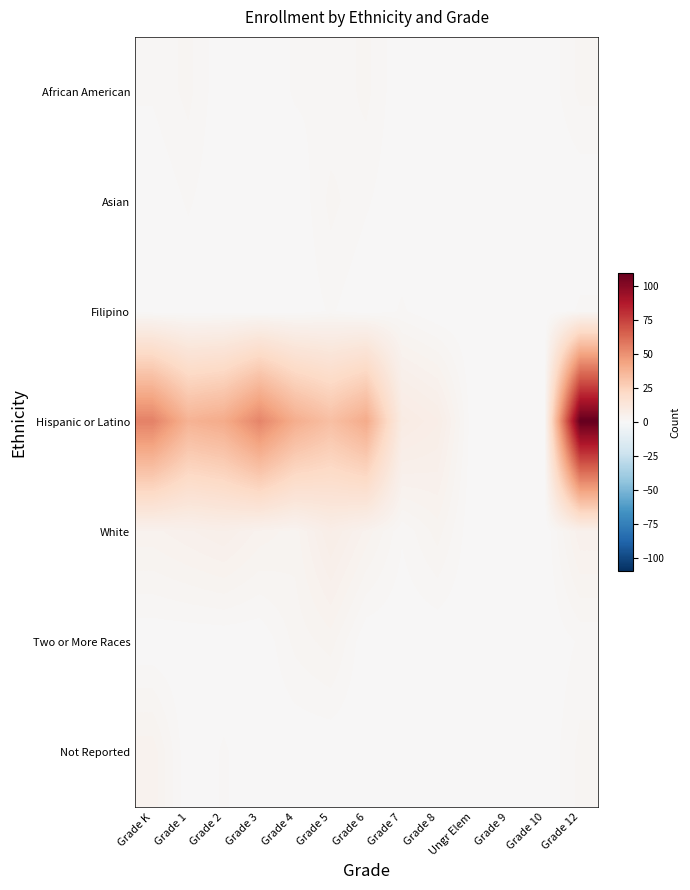

Reading left to right, what are all the values shown in this chart?

African American: Grade K=1	Grade 1=2	Grade 2=0	Grade 3=0	Grade 4=1	Grade 5=1	Grade 6=2	Grade 7=0	Grade 8=0	Ungr Elem=0	Grade 9=0	Grade 10=0	Grade 12=2
Asian: Grade K=0	Grade 1=1	Grade 2=0	Grade 3=0	Grade 4=0	Grade 5=2	Grade 6=1	Grade 7=0	Grade 8=0	Ungr Elem=0	Grade 9=0	Grade 10=0	Grade 12=0
Filipino: Grade K=0	Grade 1=0	Grade 2=0	Grade 3=0	Grade 4=0	Grade 5=1	Grade 6=0	Grade 7=1	Grade 8=0	Ungr Elem=0	Grade 9=0	Grade 10=0	Grade 12=1
Hispanic or Latino: Grade K=55	Grade 1=38	Grade 2=41	Grade 3=54	Grade 4=40	Grade 5=33	Grade 6=41	Grade 7=9	Grade 8=7	Ungr Elem=0	Grade 9=0	Grade 10=0	Grade 12=110
White: Grade K=4	Grade 1=5	Grade 2=6	Grade 3=4	Grade 4=3	Grade 5=7	Grade 6=4	Grade 7=1	Grade 8=3	Ungr Elem=0	Grade 9=0	Grade 10=0	Grade 12=5
Two or More Races: Grade K=0	Grade 1=0	Grade 2=0	Grade 3=0	Grade 4=2	Grade 5=3	Grade 6=0	Grade 7=0	Grade 8=0	Ungr Elem=0	Grade 9=0	Grade 10=0	Grade 12=1
Not Reported: Grade K=4	Grade 1=0	Grade 2=1	Grade 3=0	Grade 4=0	Grade 5=0	Grade 6=0	Grade 7=0	Grade 8=0	Ungr Elem=0	Grade 9=0	Grade 10=0	Grade 12=2